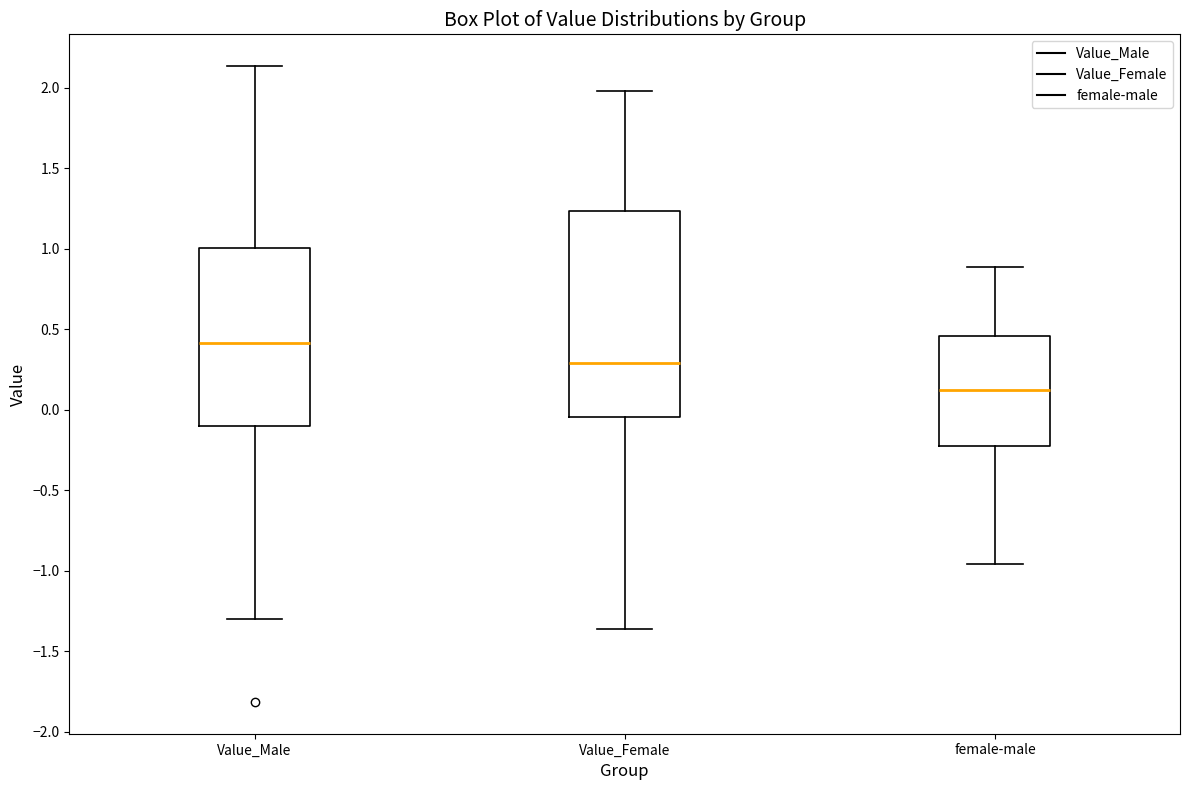

Comparing the boxes themselves (not the whiskers), which one is the tallest?

Value_Female